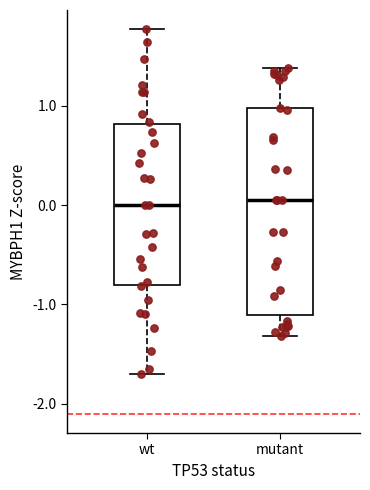

Comparing the boxes themselves (not the whiskers), which one is the tallest?

mutant